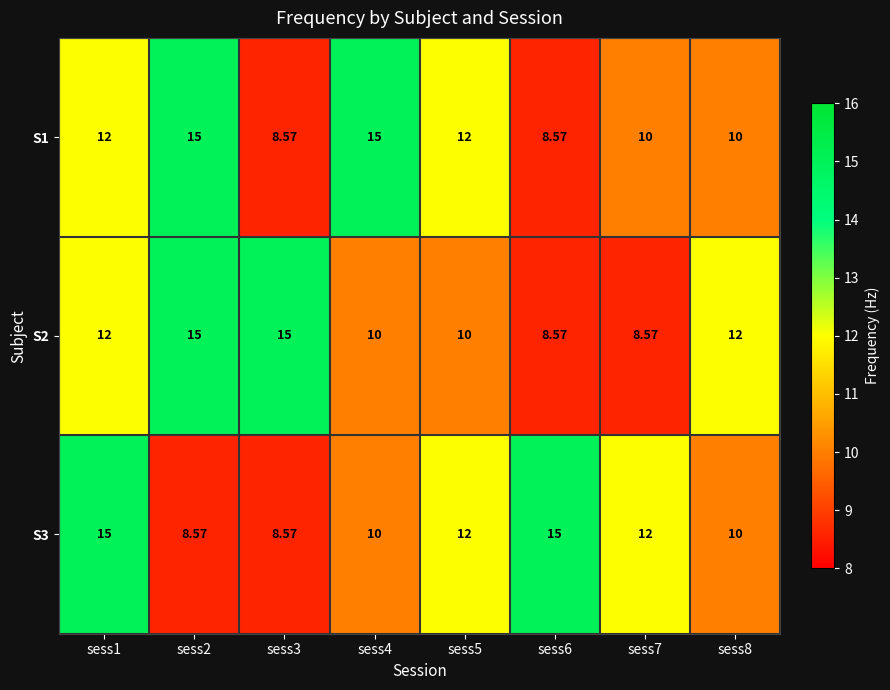

Is the value of S1 at sess7 greater than the value of S2 at sess3?

No